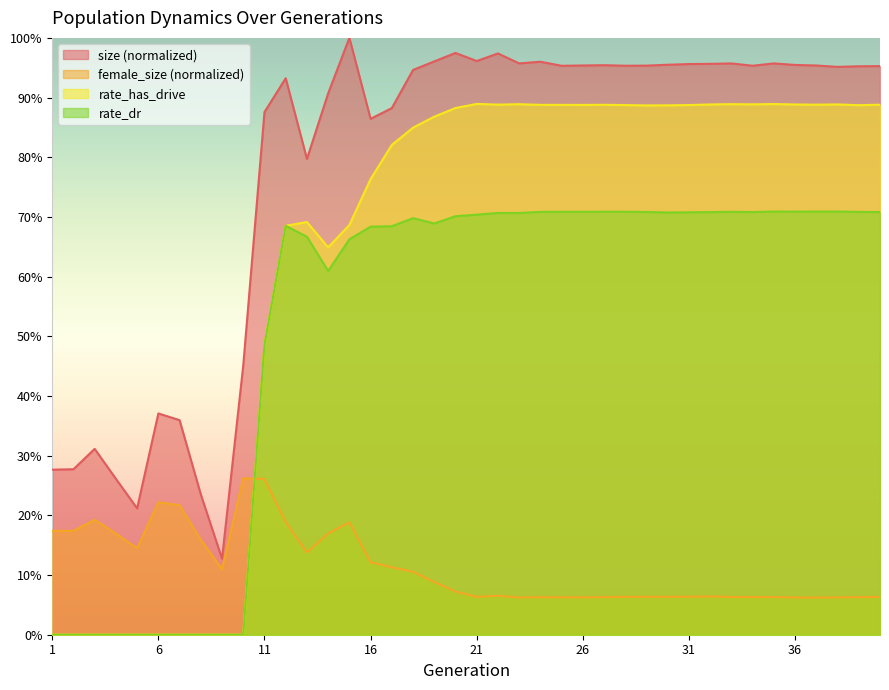

Is the value of female_size at 4 greater than the value of size at 29?

No